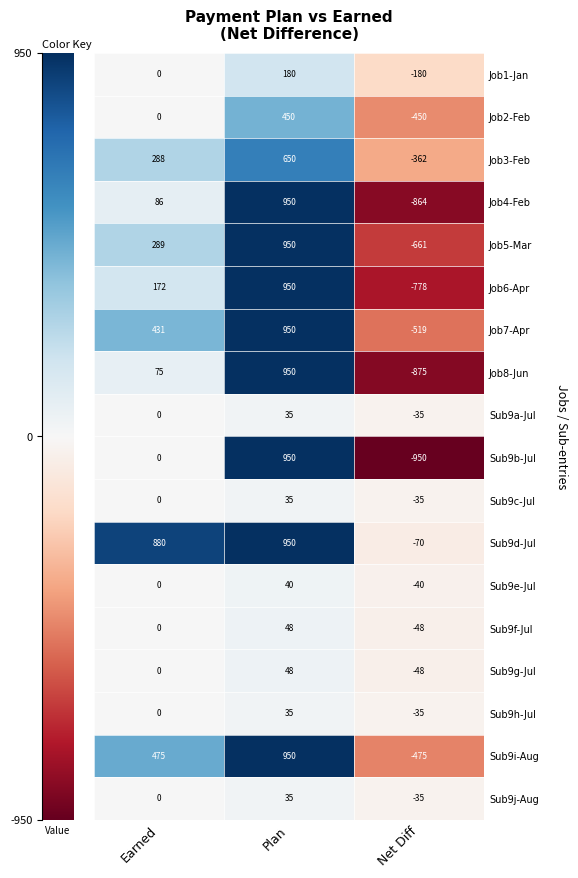

Which label corresponds to the largest value in the chart?

Plan